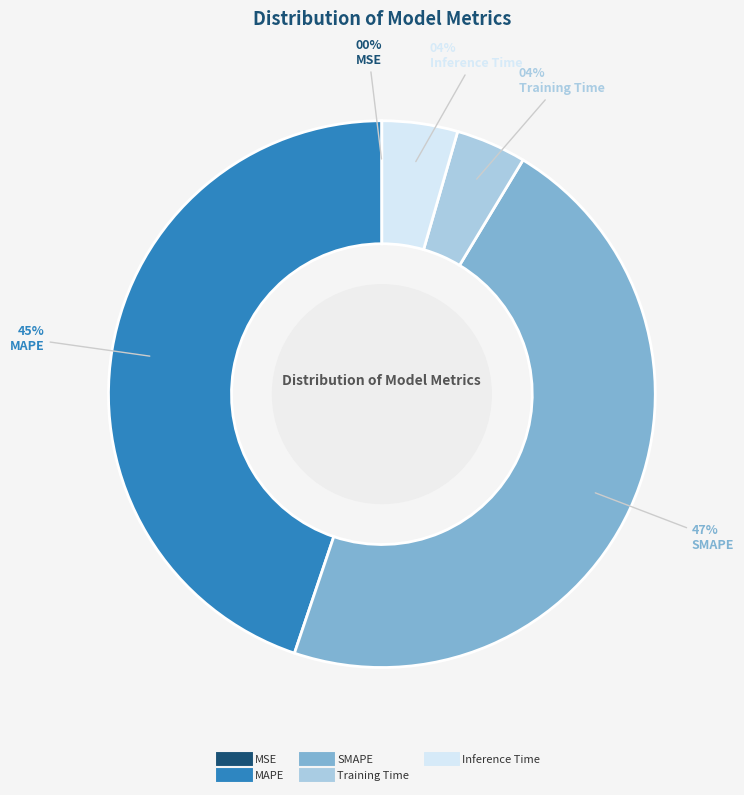

Which category has the biggest portion of the pie?

SMAPE